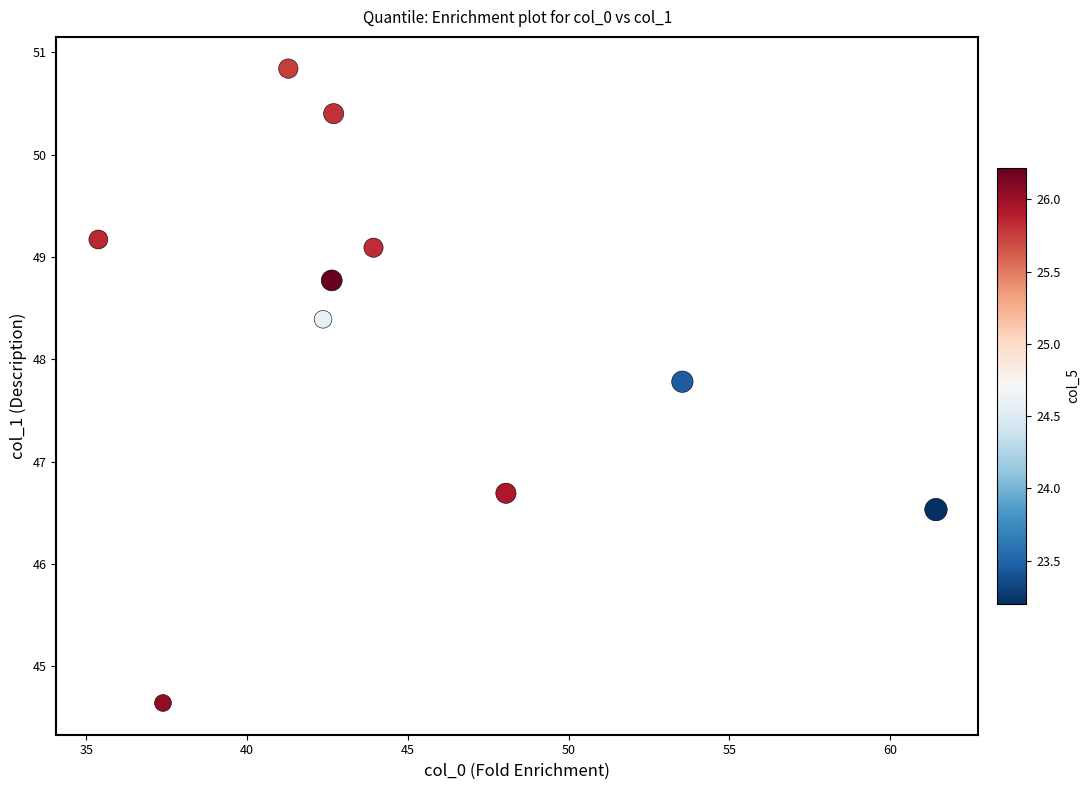

What Y value in the scatter plot is closest to 47?

46.7